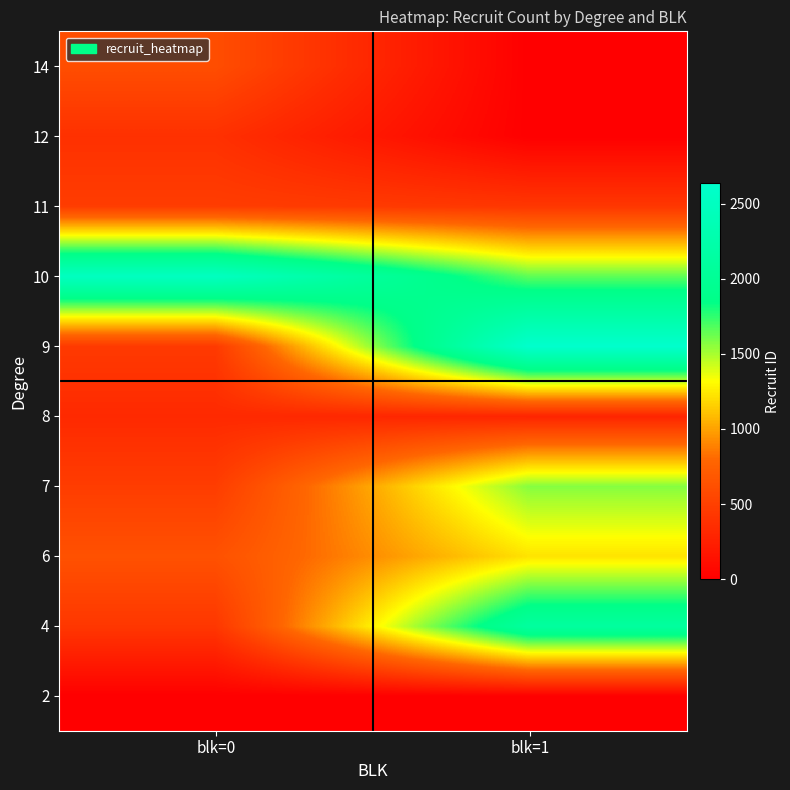

Reading left to right, what are all the values shown in this chart?

2: blk=0=0	blk=1=0
4: blk=0=430	blk=1=2113
6: blk=0=633	blk=1=1226
7: blk=0=476	blk=1=1568
8: blk=0=326	blk=1=289
9: blk=0=450	blk=1=2638
10: blk=0=2500	blk=1=1650
11: blk=0=476	blk=1=429
12: blk=0=380	blk=1=0
14: blk=0=604	blk=1=0